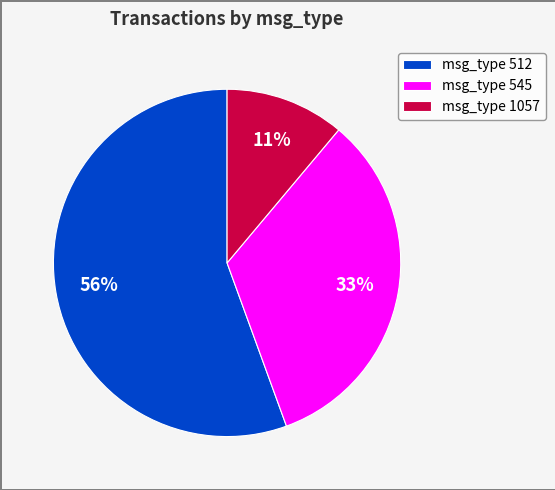

The msg_type 512 slice represents 45% of the pie. True or false?

False